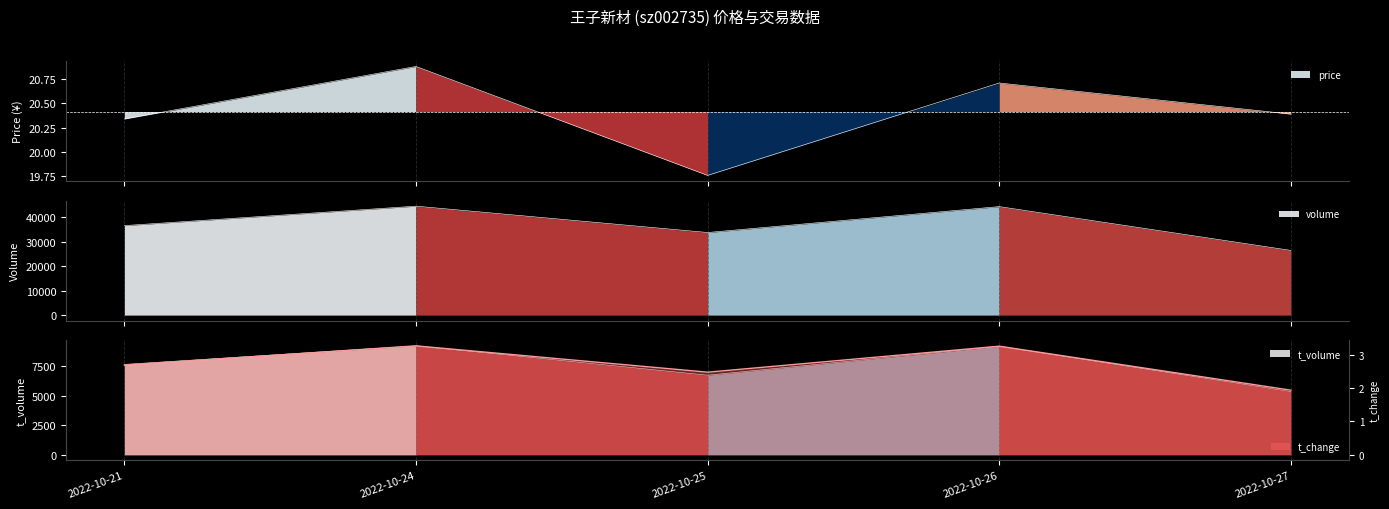

What is the difference between the volume values at 2022-10-26 and 2022-10-27?

17952.0